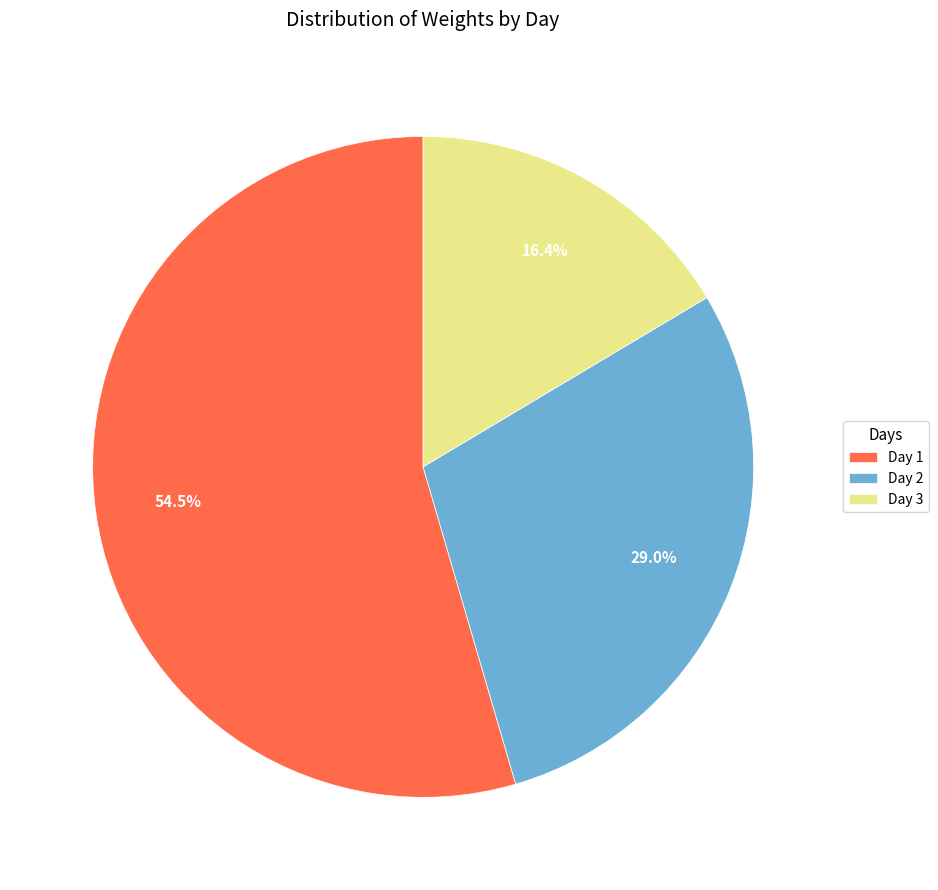

Do Day 1 and Day 3 together represent more than half of the pie?

Yes